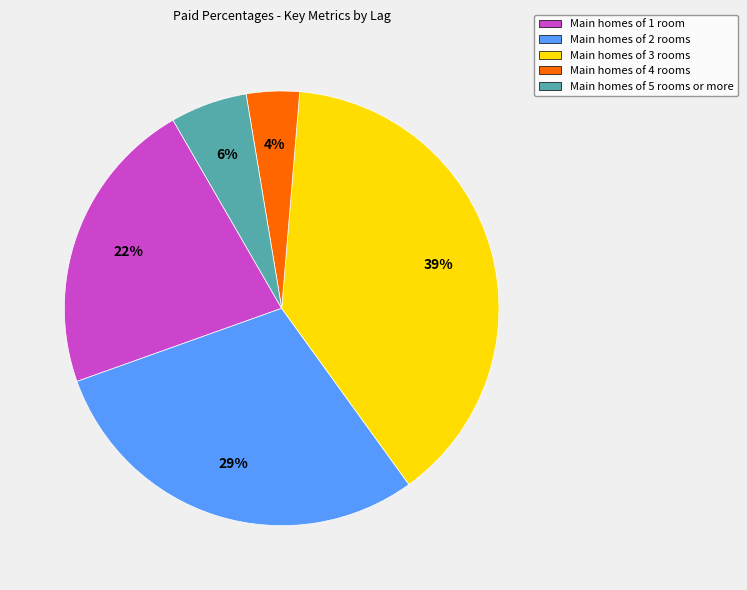

How many slices are in this pie chart?

5